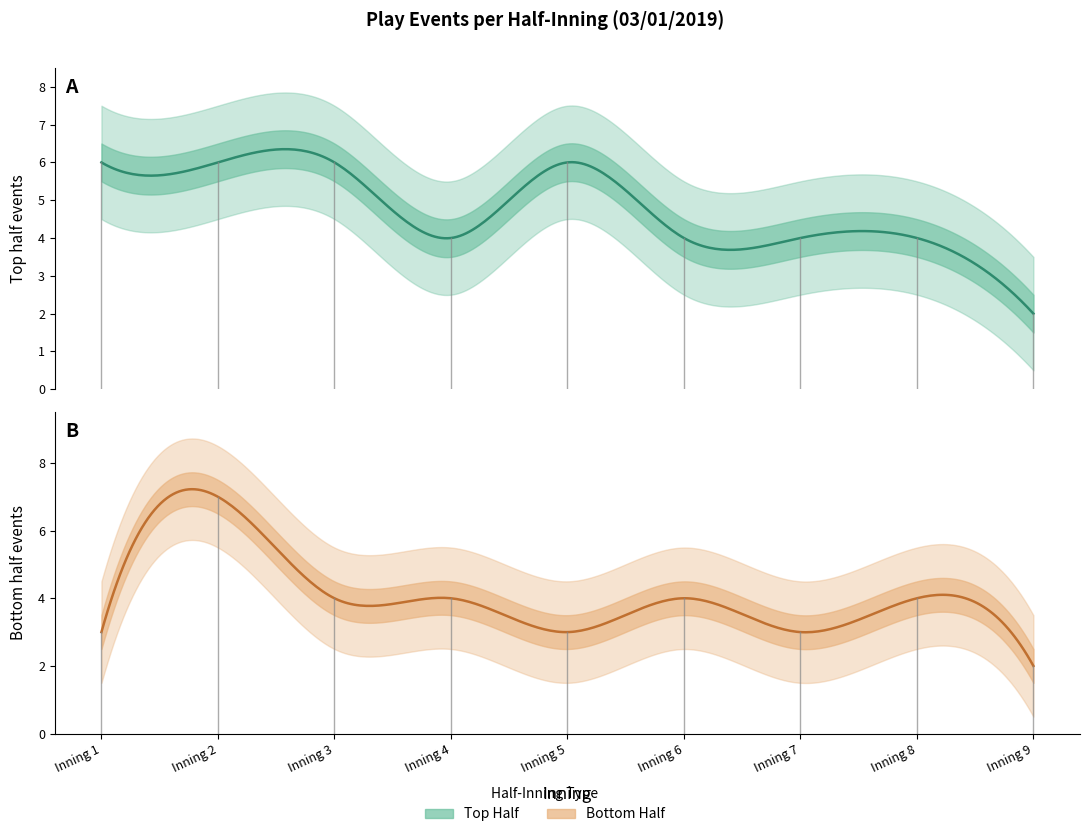

Reading left to right, transcribe all the data shown in this chart.

top_half_events: 6	6	6	4	6	4	4	4	2
bot_half_events: 3	7	4	4	3	4	3	4	2